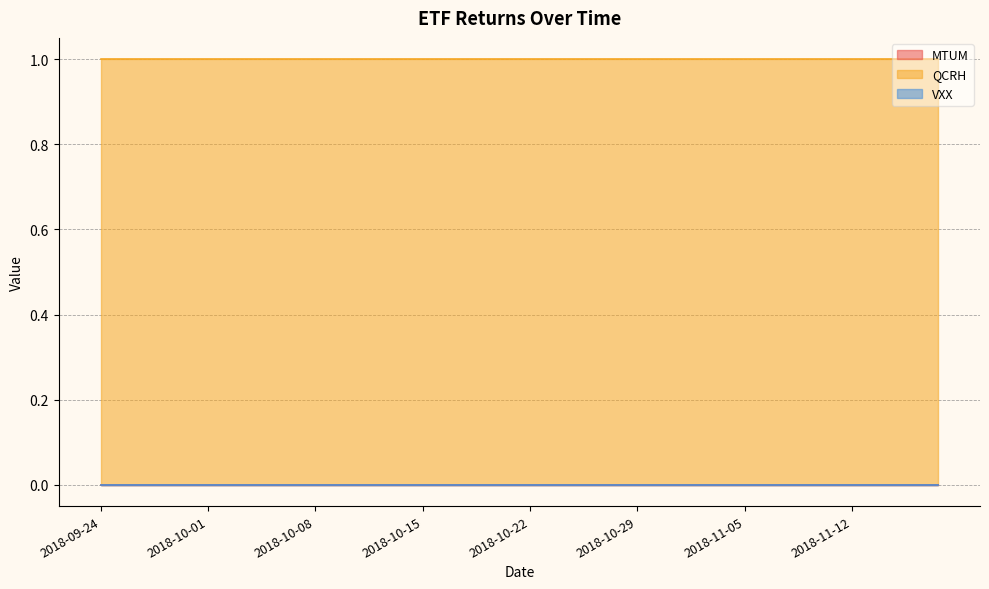

Reading right to left, list all the values displayed in this chart.

MTUM: 0	0	0	0	0	0	0	0	0	0	0	0	0	0	0	0	0	0	0	0	0	0	0	0	0	0	0	0	0	0	0	0	0	0	0	0	0	0	0	0
QCRH: 1	1	1	1	1	1	1	1	1	1	1	1	1	1	1	1	1	1	1	1	1	1	1	1	1	1	1	1	1	1	1	1	1	1	1	1	1	1	1	1
VXX: 0	0	0	0	0	0	0	0	0	0	0	0	0	0	0	0	0	0	0	0	0	0	0	0	0	0	0	0	0	0	0	0	0	0	0	0	0	0	0	0